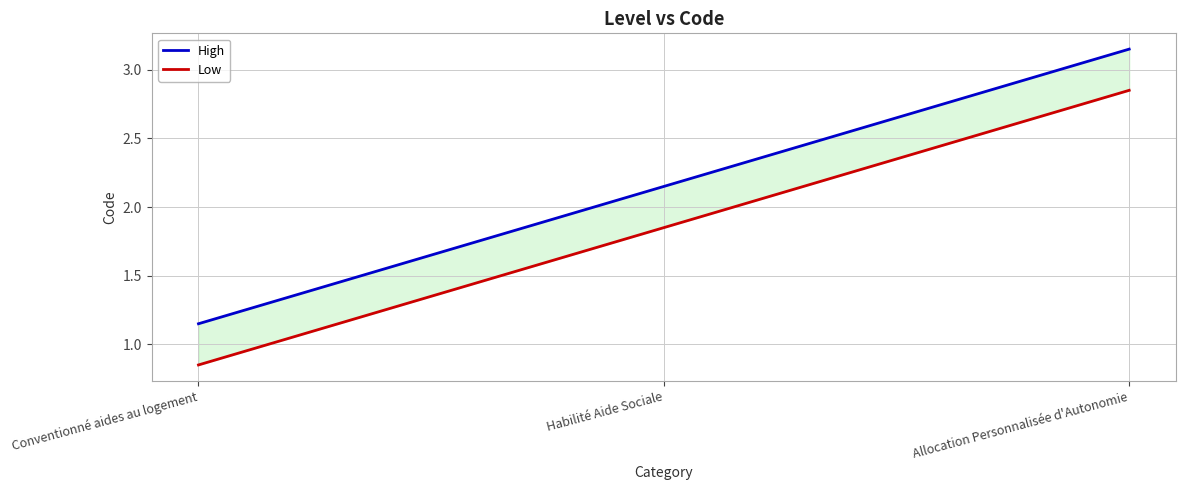

What is the total value across all series at Habilité Aide Sociale?

4.0